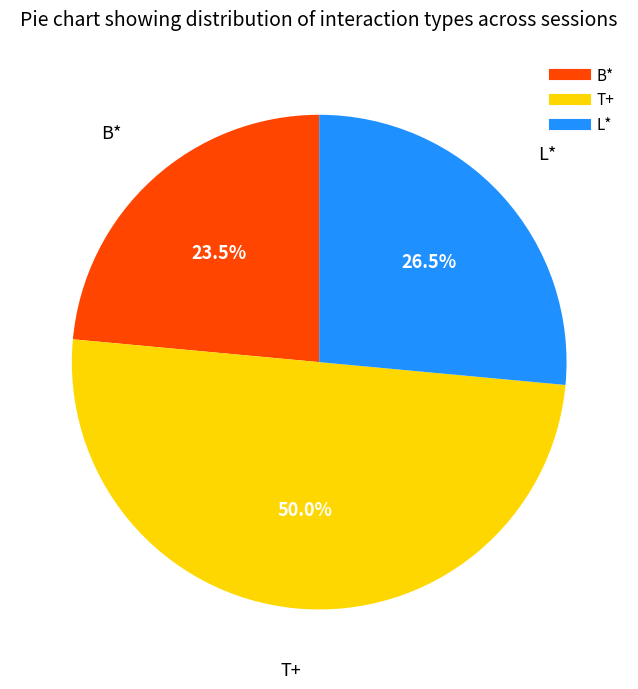

Which has a higher value, T+ or L*?

T+